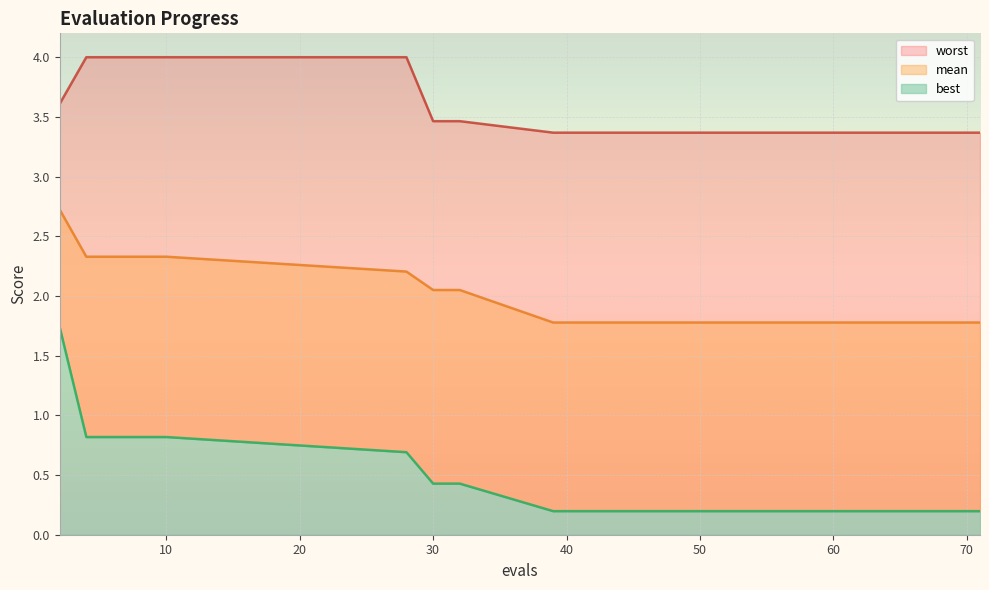

Is it true that mean equals 2.0 at 32?

True